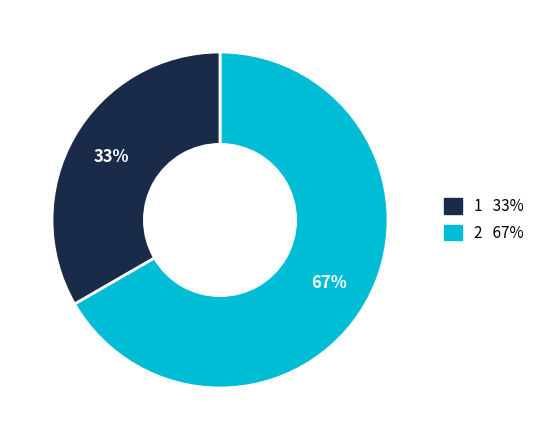

What is the largest slice in the pie chart?

1 33%